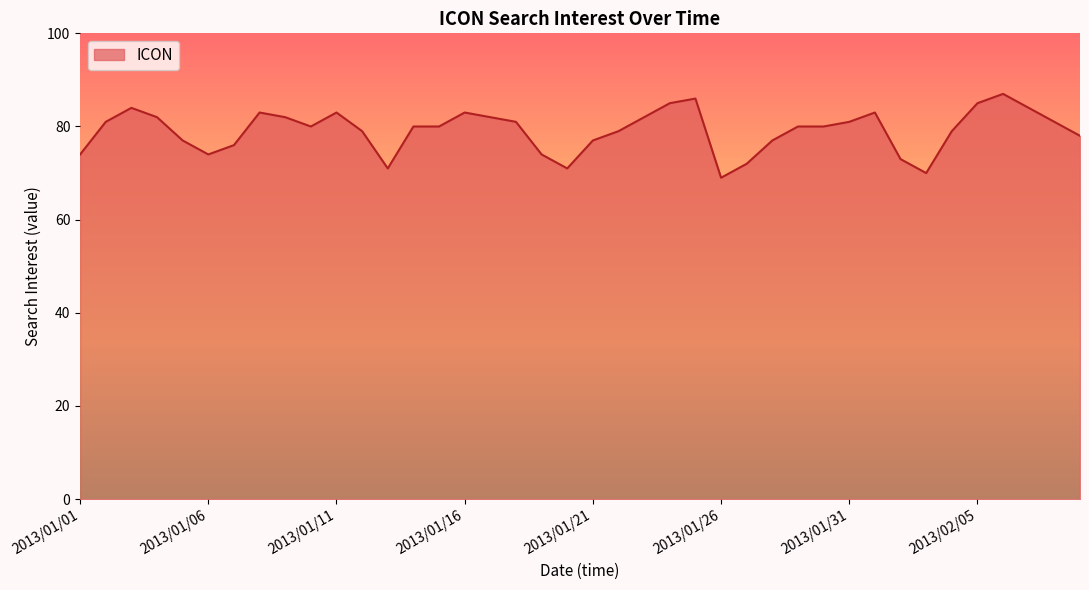

What is the greatest value displayed?

87